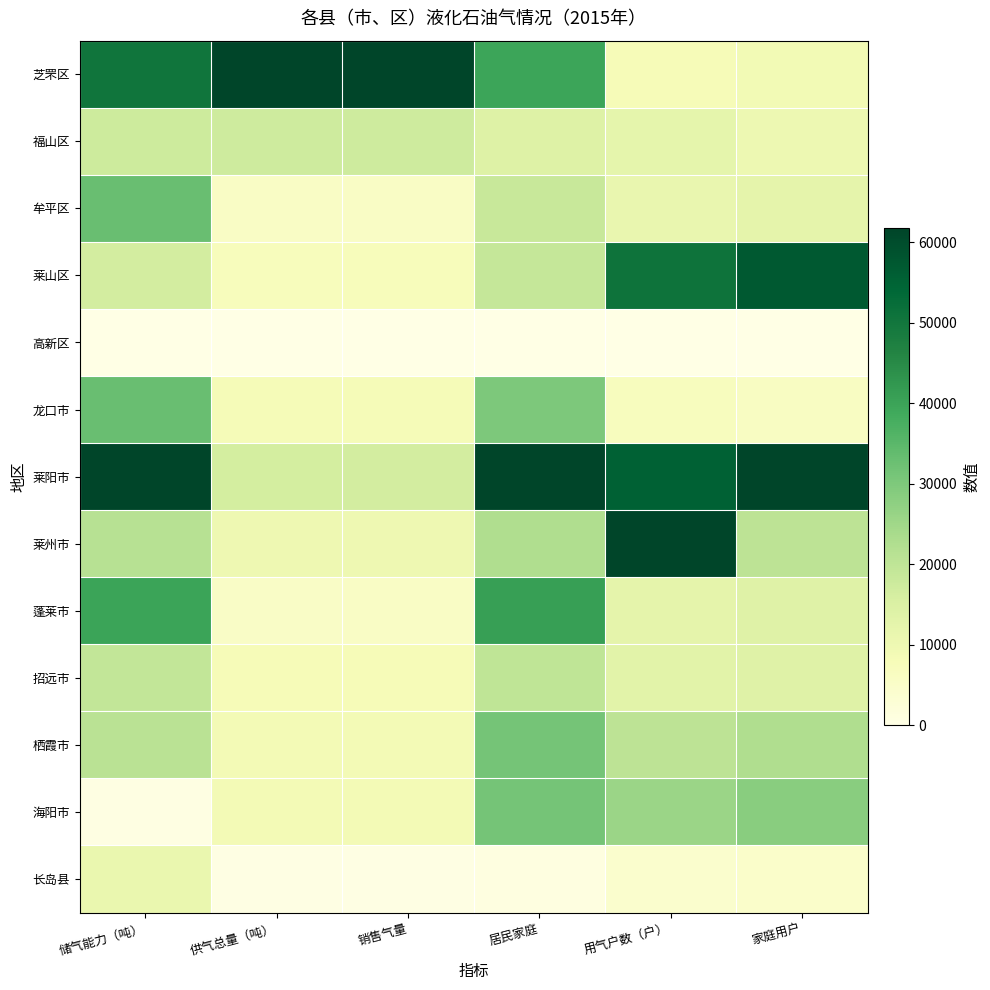

What is the spread (max minus min) of values at 用气户数（户）?

1.0